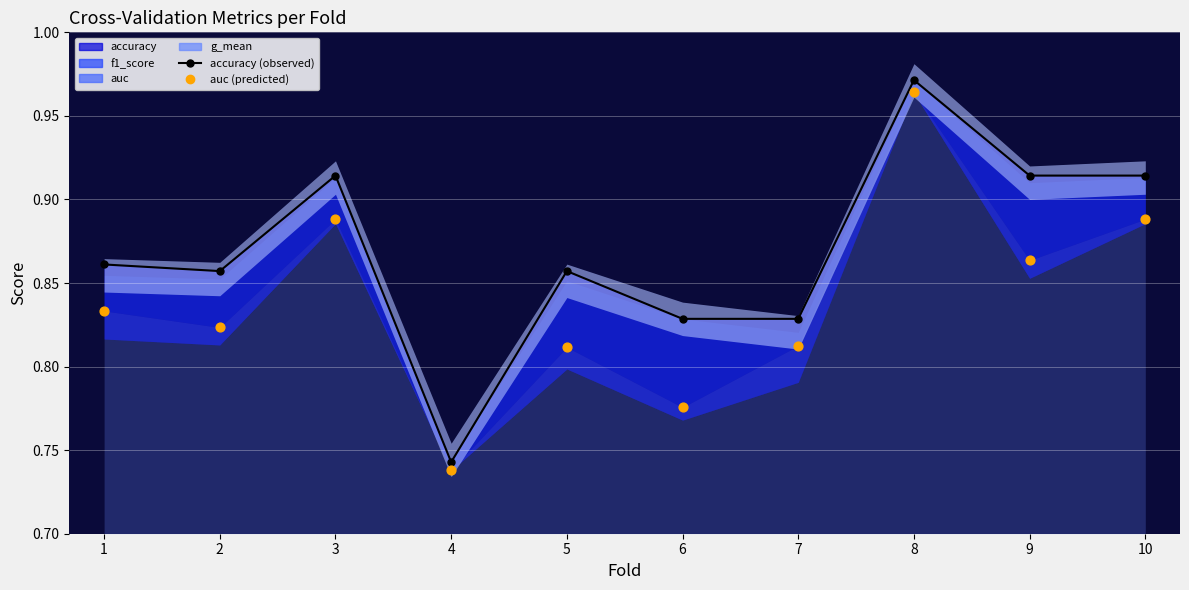

Which series has the widest spread of Y values?

accuracy_line